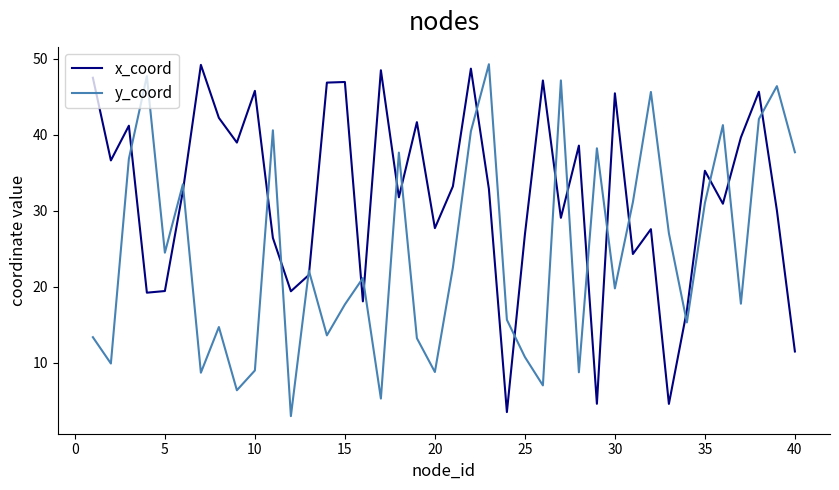

How many times do x_coord and y_coord cross each other?

21